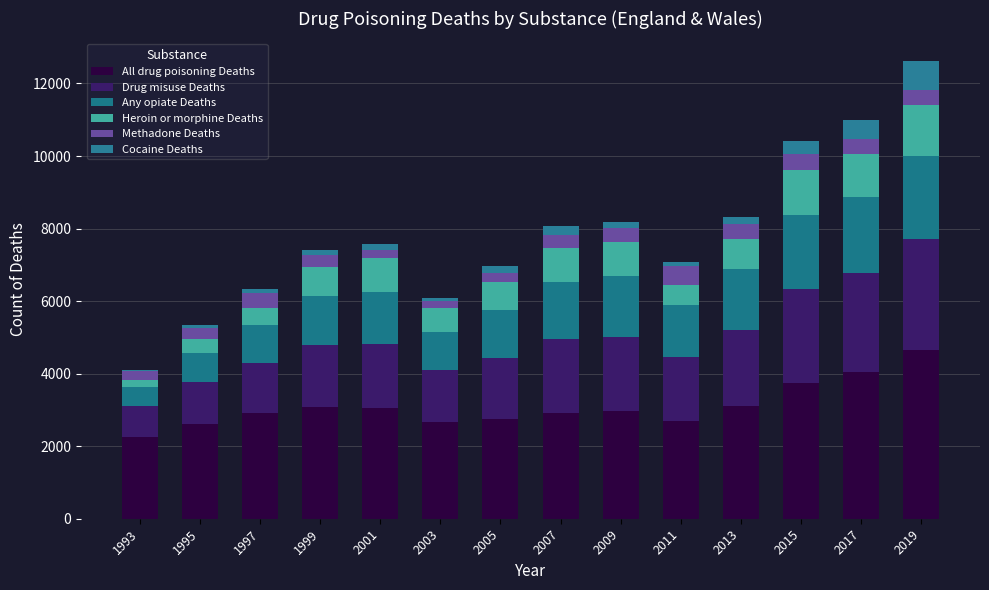

At which label does Drug misuse Deaths first exceed 1772?

2007